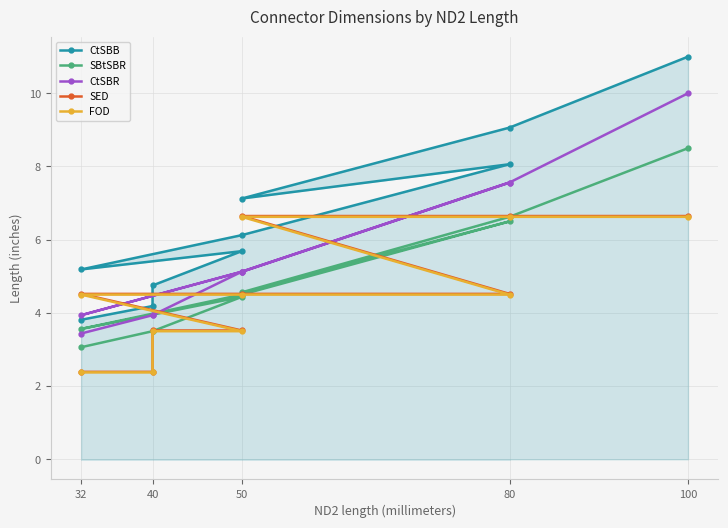

Which series has the largest range (max minus min)?

CtSBB